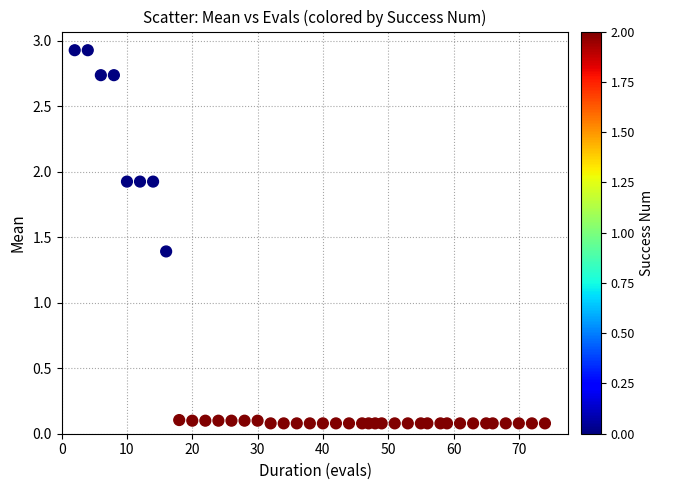

What Y value in the scatter plot is closest to 1?

1.4